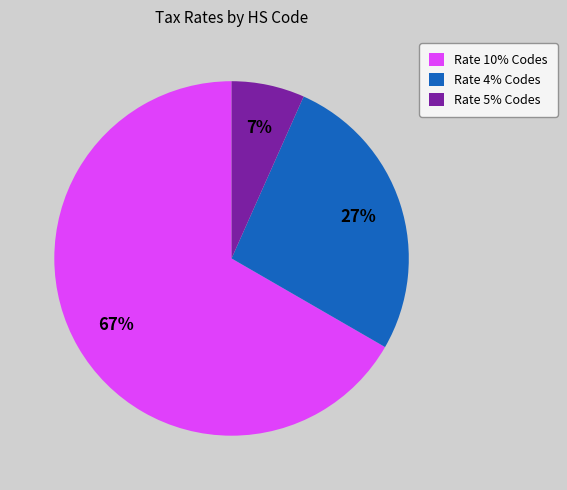

Between Rate 5% Codes and Rate 10% Codes, which is larger?

Rate 10% Codes